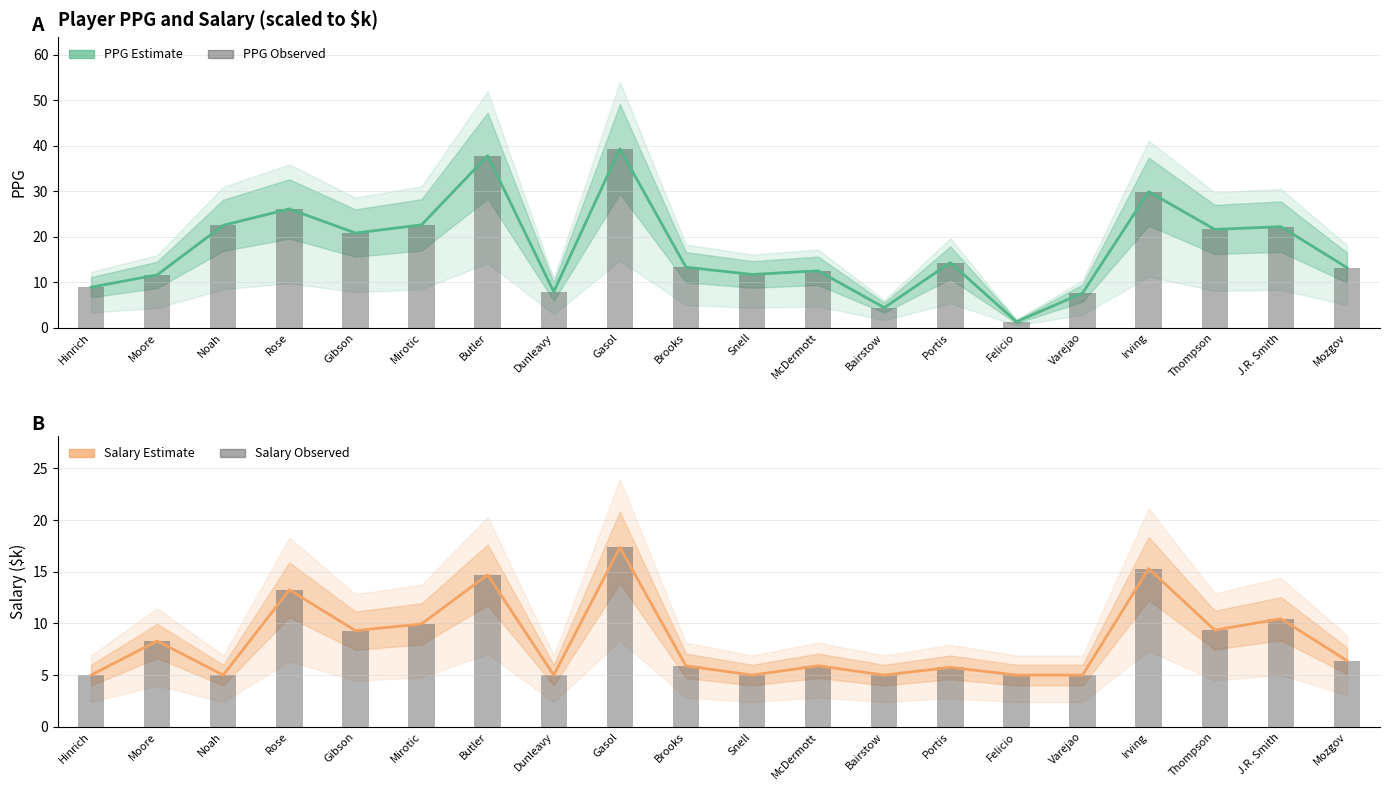

What position from the right is Thompson?

3